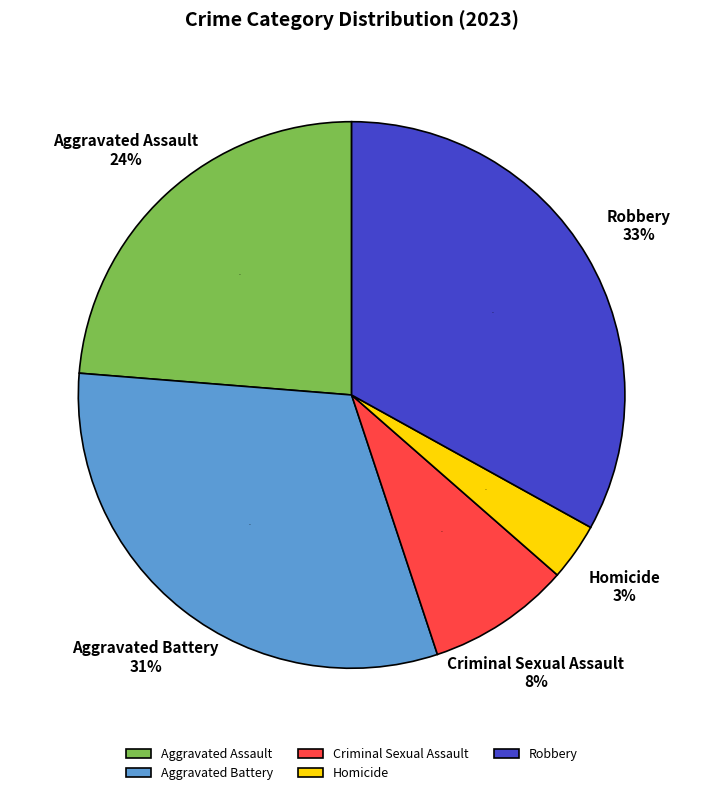

Rank the categories by value from highest to lowest.

Robbery, Aggravated Battery, Aggravated Assault, Criminal Sexual Assault, Homicide